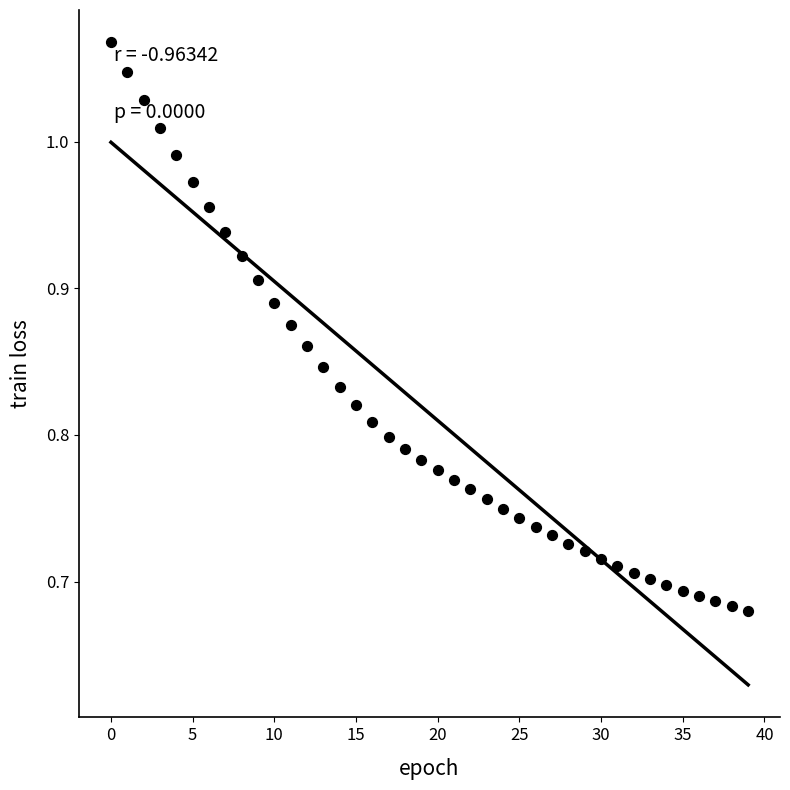

What is the range of Y values (max minus min)?

0.4